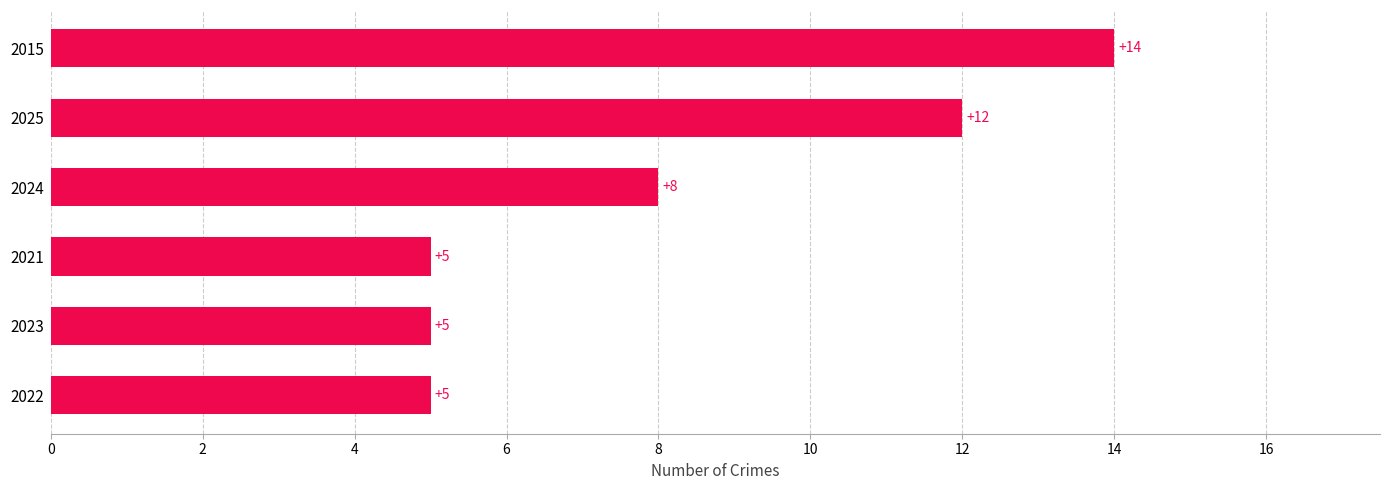

What is the difference between the maximum and minimum values?

9